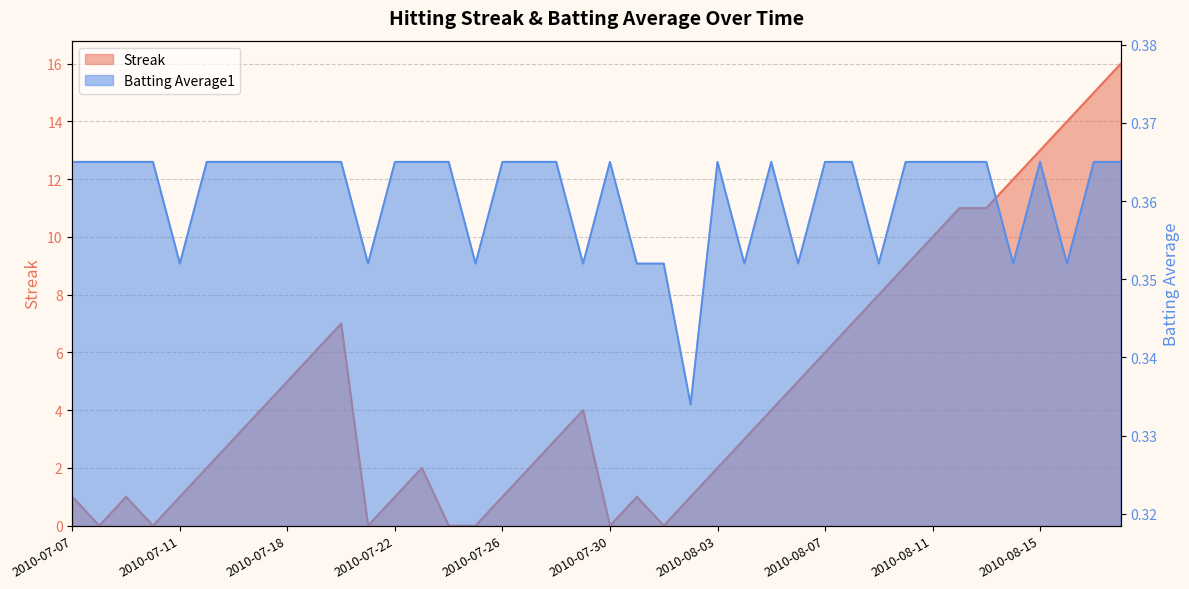

Which series has the largest total across all categories?

Streak